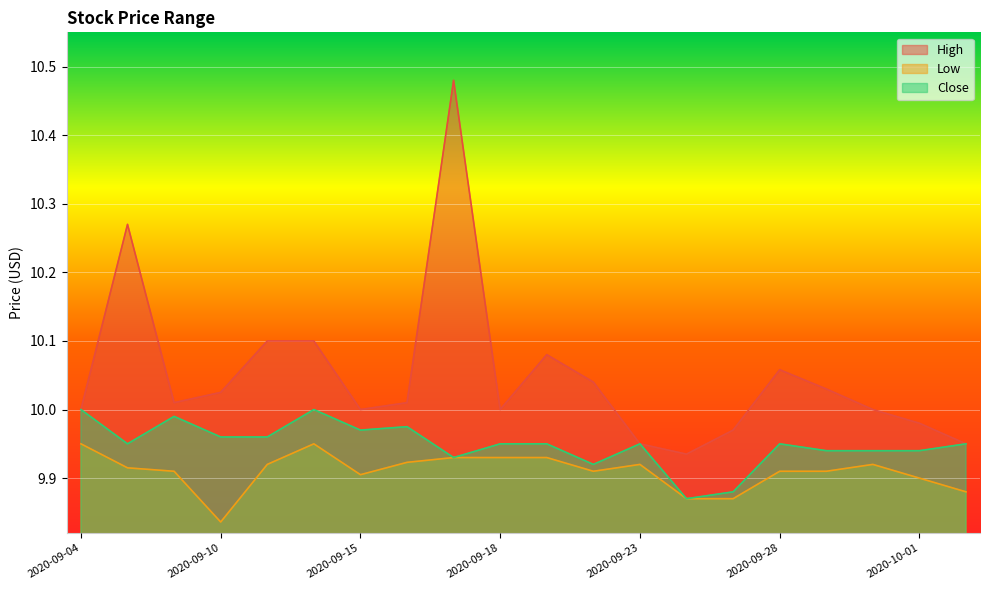

What is the label of the 17th point from the left?

2020-09-29